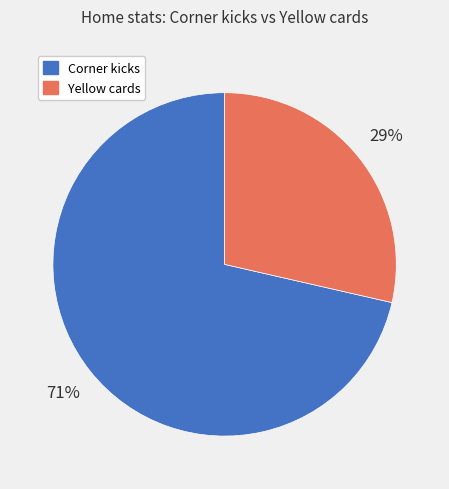

Approximately how many times larger is the value at Yellow cards compared to Corner kicks?

0.4